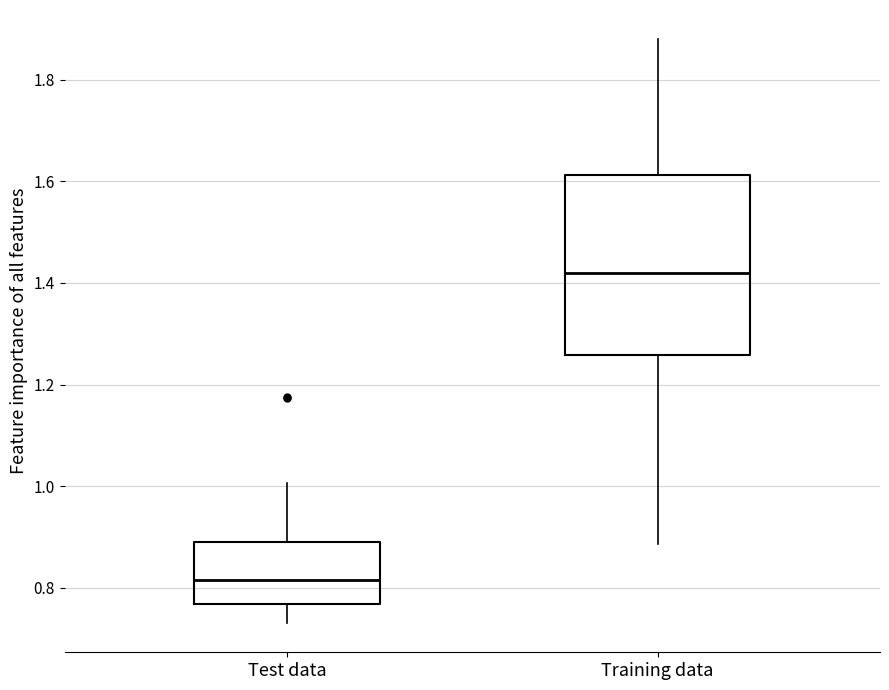

Which box's median line is the highest?

Training data